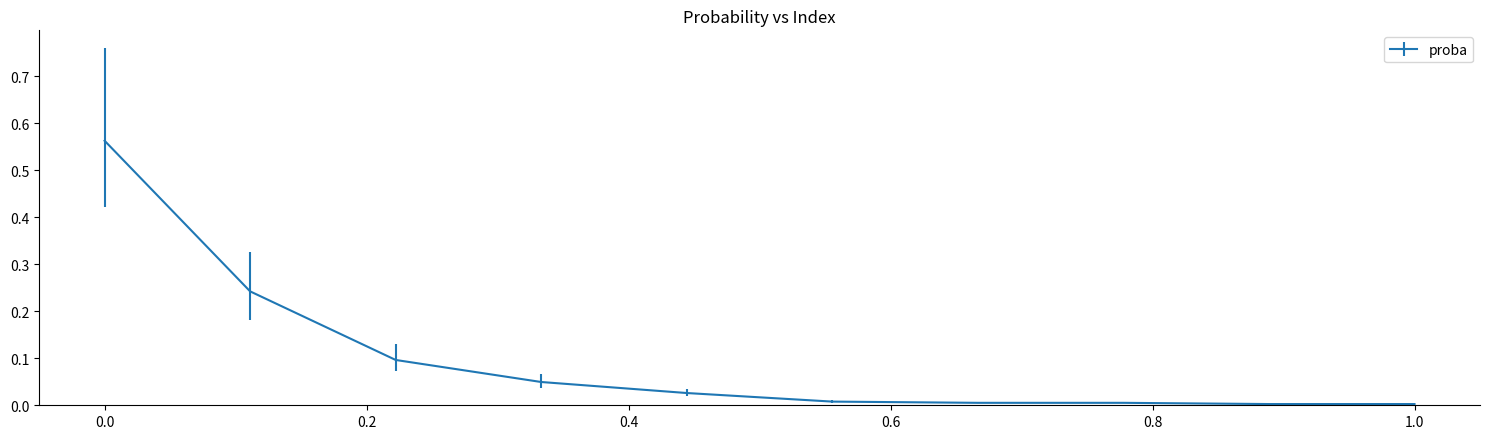

How many lines are shown in the chart?

1